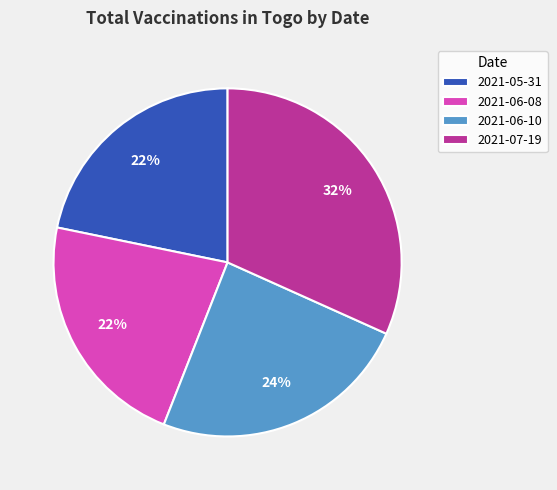

To the nearest percent, what is the difference between the largest and smallest slice percentages?

10%